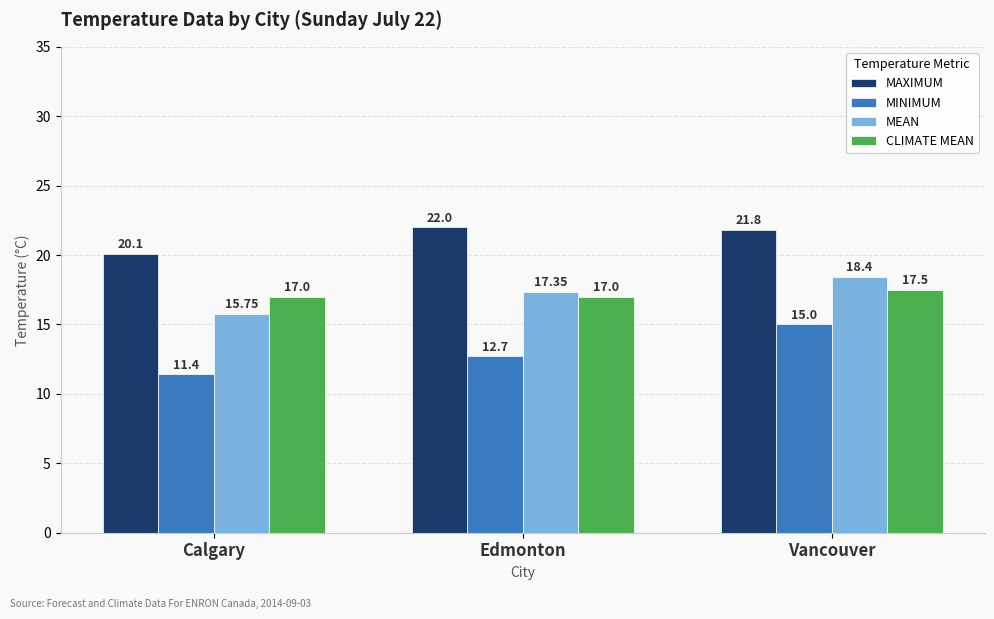

At Vancouver, list the series in order from smallest to largest.

MINIMUM, CLIMATE MEAN, MEAN, MAXIMUM